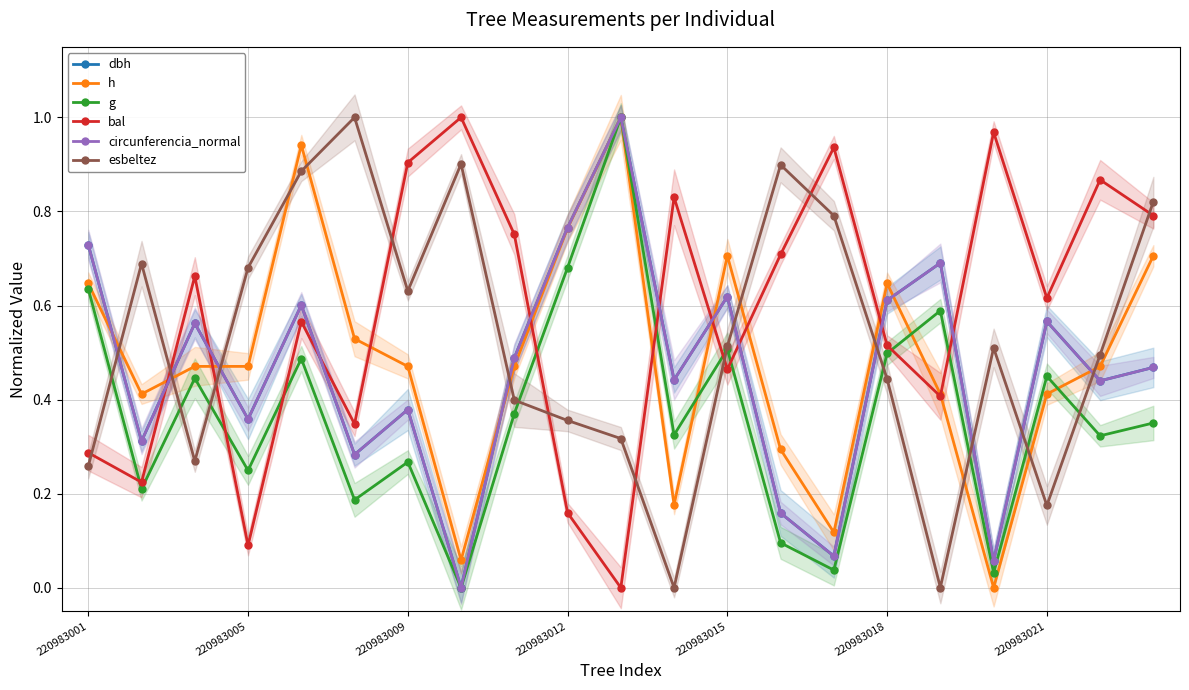

Rank the series by their maximum value, from lowest to highest.

dbh, h, g, bal, circunferencia_normal, esbeltez